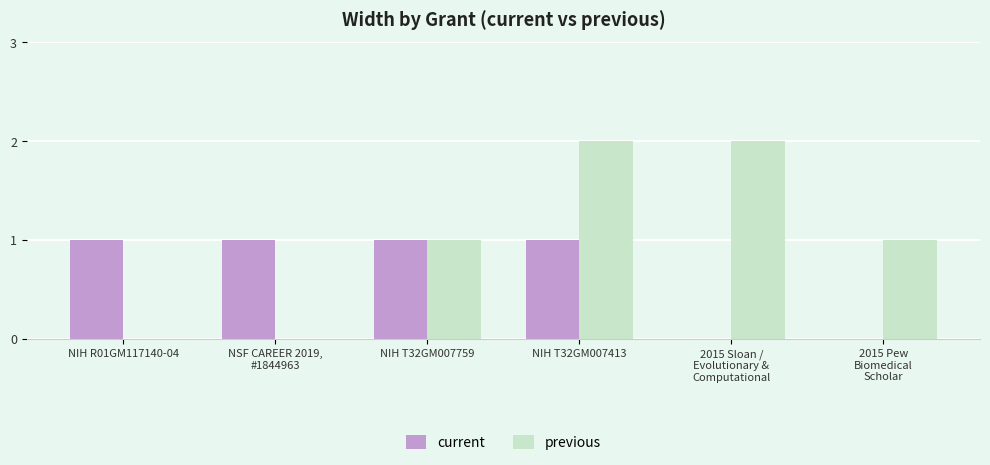

At which category is the sum across all series the highest?

NIH T32GM007413